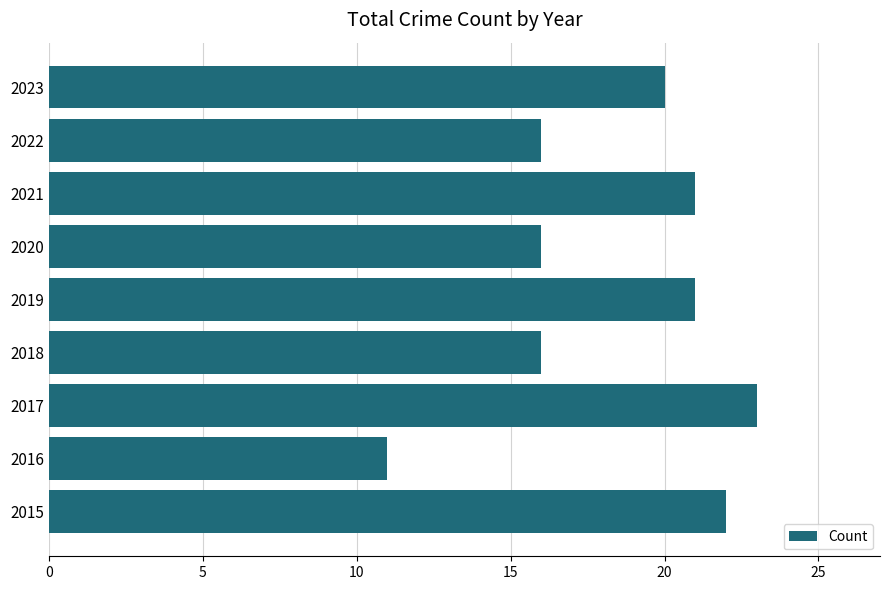

How many bars are there in total?

9